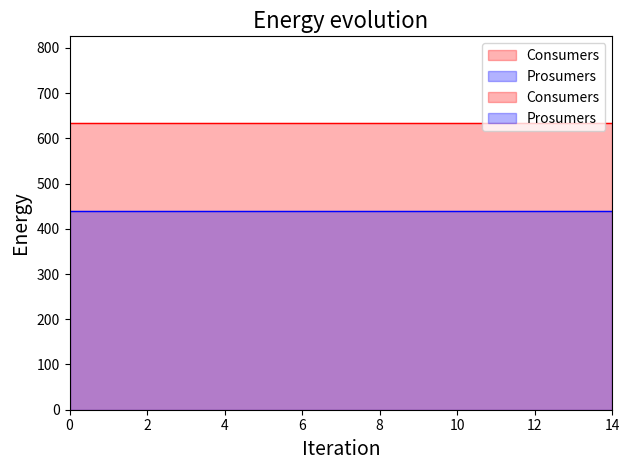

How many categories are shown in the chart?

15